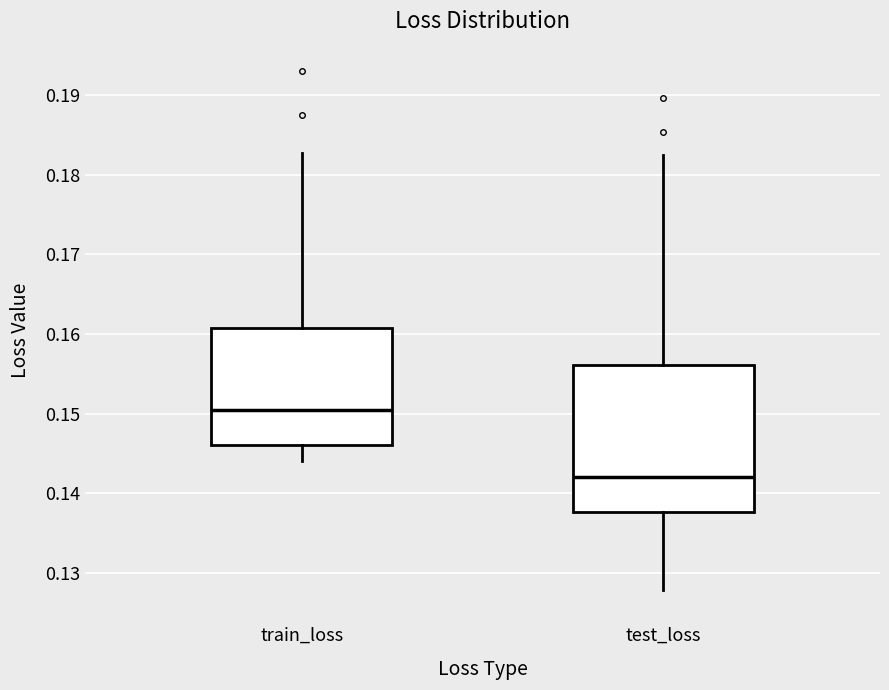

Reading left to right, transcribe this box plot: for each box, give where its median line is, the range the box spans, and where its two whiskers end, as read against the y-axis. The values are not printed on the chart, so give them approximately, as read against the axis.

train_loss: median 0.150, box 0.146 to 0.161, whiskers 0.144 to 0.183
test_loss: median 0.142, box 0.138 to 0.156, whiskers 0.128 to 0.183